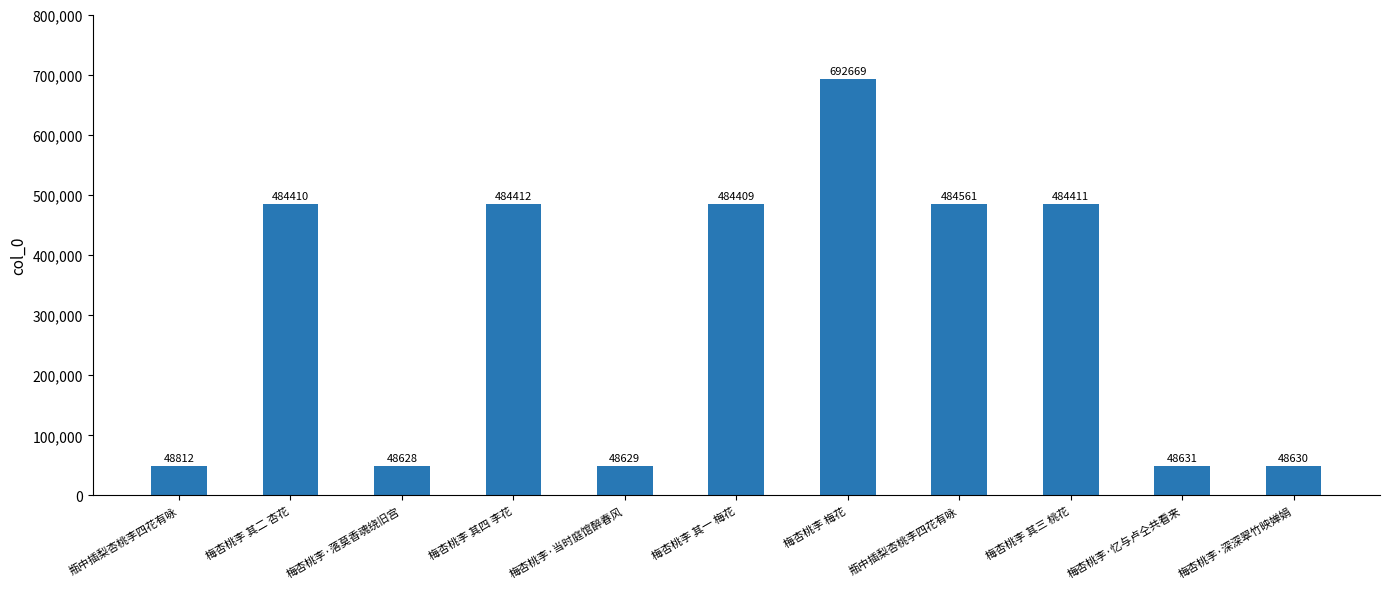

What is the label of the 6th bar from the left?

梅杏桃李 其一 梅花